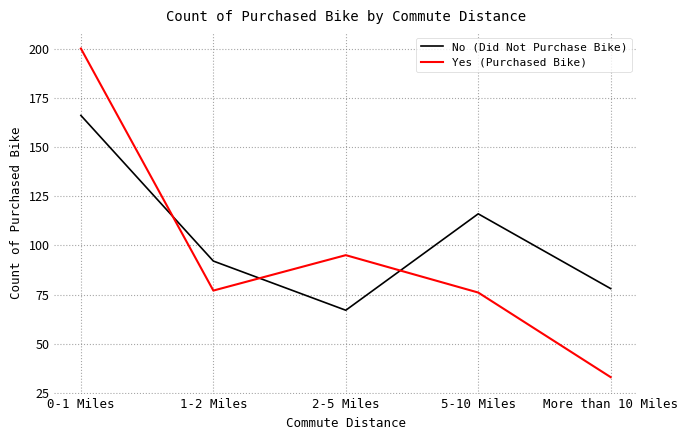

True or false: No (Did Not Purchase Bike) has a value of 137 at 1-2 Miles.

False